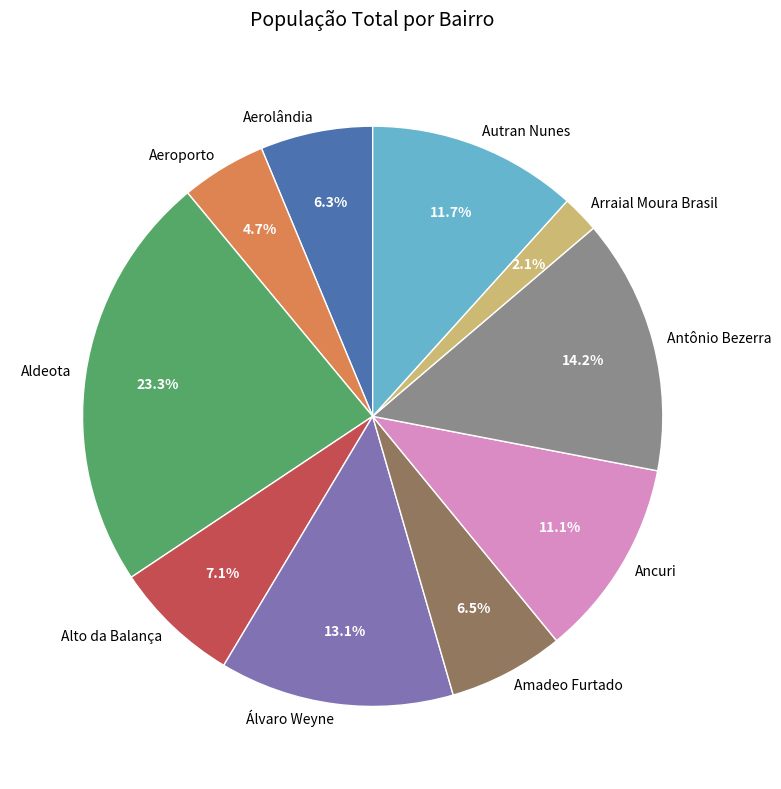

How many segments does this pie chart have?

10